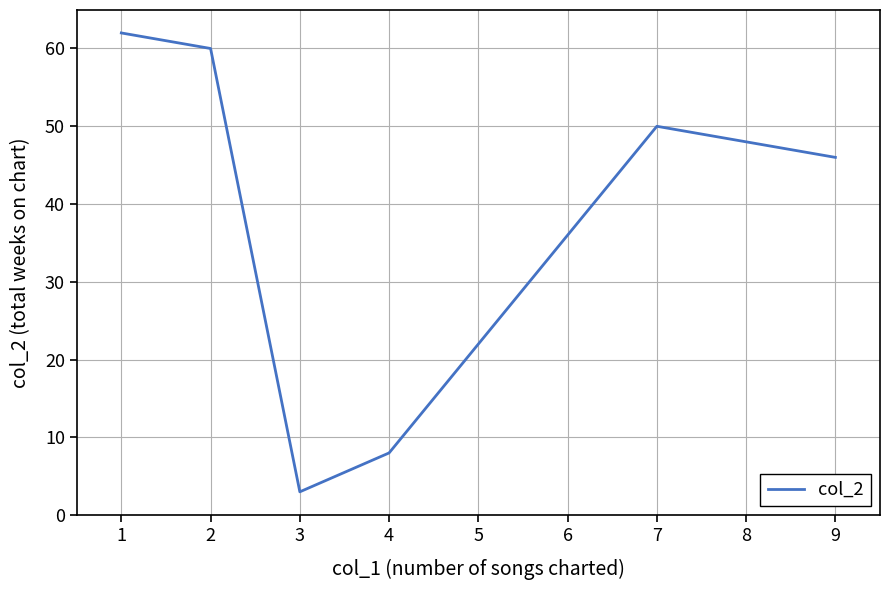

Reading left to right, list all the values displayed in this chart.

62	60	3	8	50	46